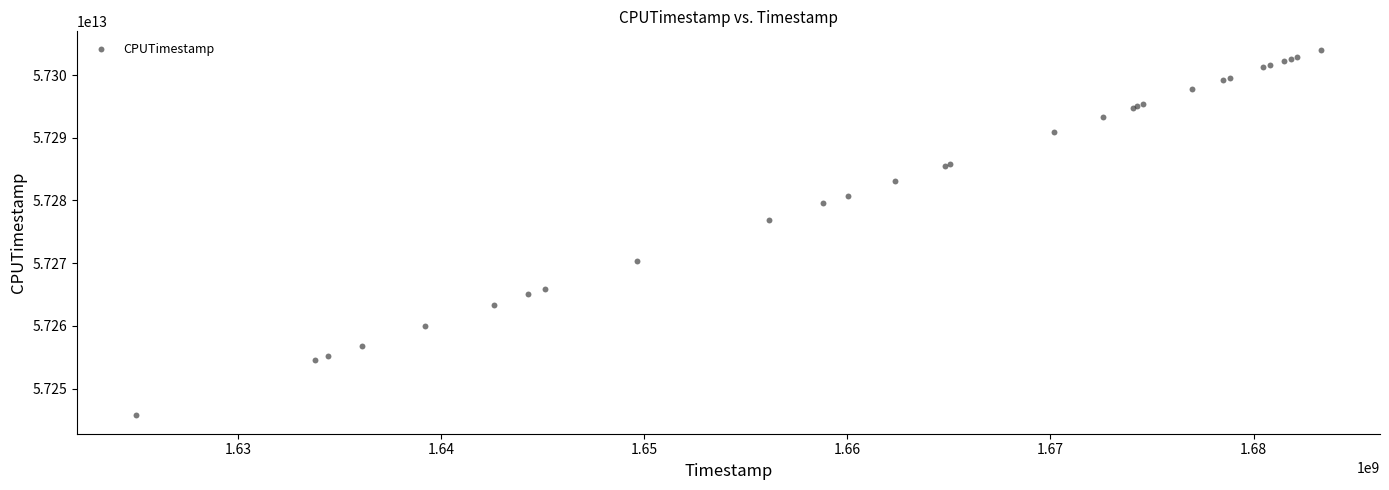

What Y value in the scatter plot is closest to 57274888872120?

57276903585393